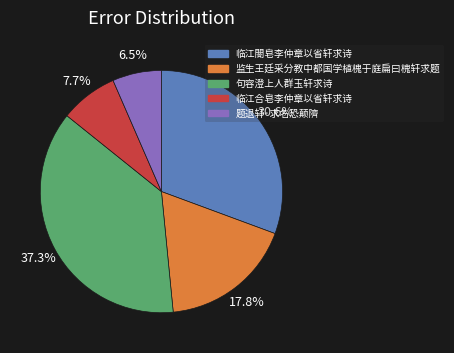

Is it true that 临江合皂李仲章以省轩求诗 is 8% of the pie?

True